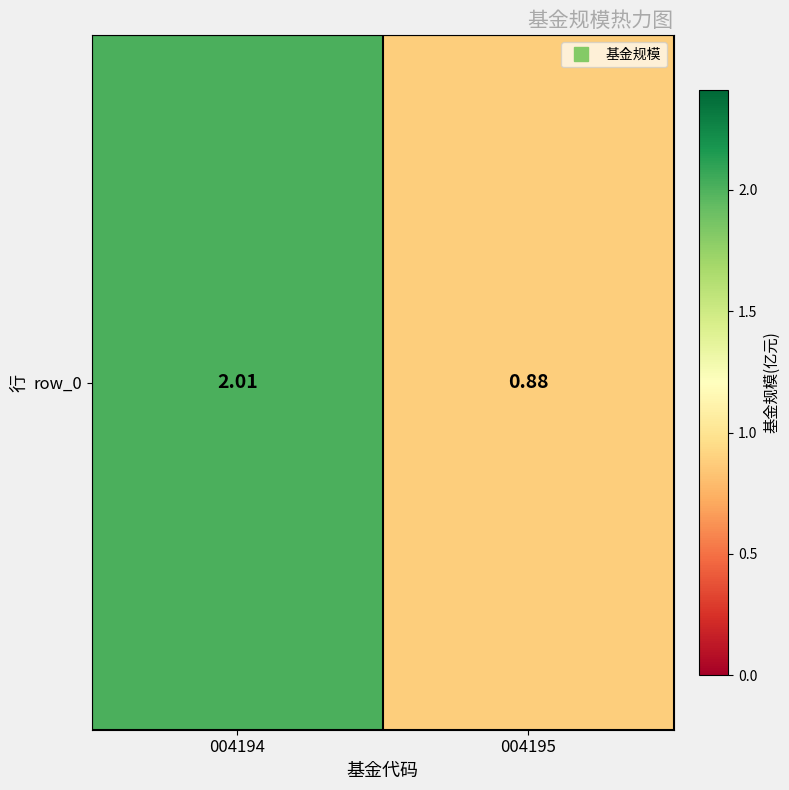

Where is the data nearest to the value 1?

004195